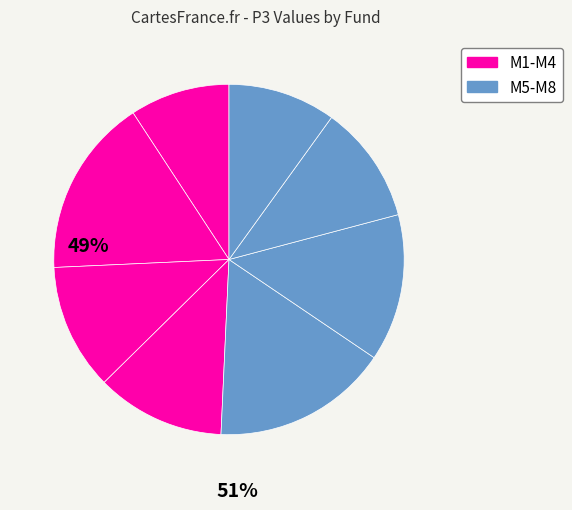

How many slices are in this pie chart?

8